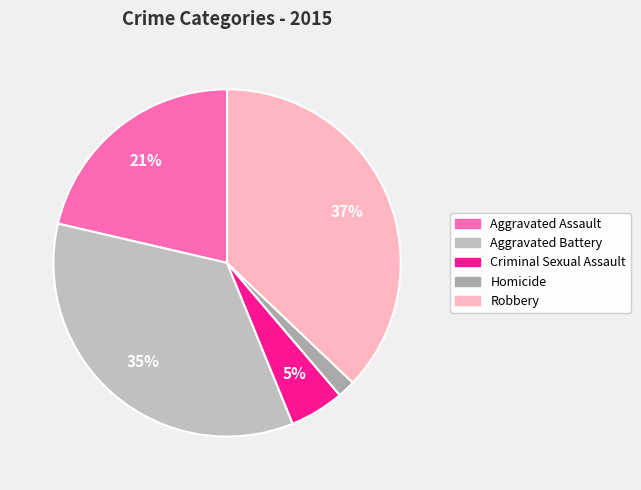

What is the change in value from Aggravated Assault to Criminal Sexual Assault?

-148